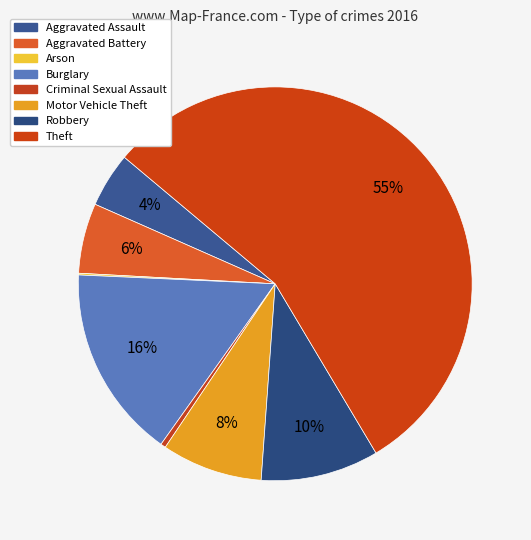

Which slice represents more than half of the pie?

Theft